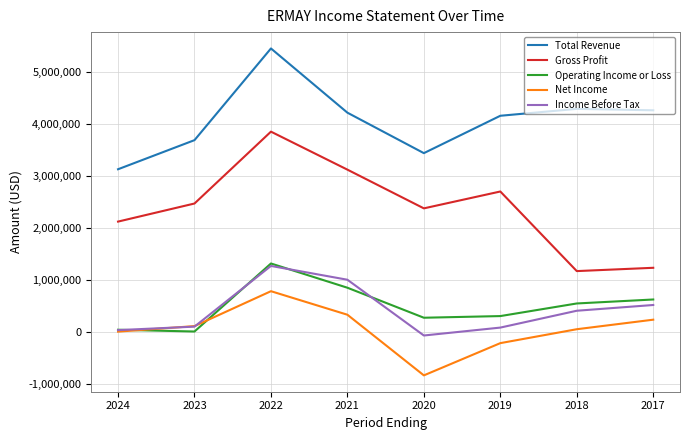

Is the value of Income Before Tax at 2023 greater than the value of Total Revenue at 2017?

No